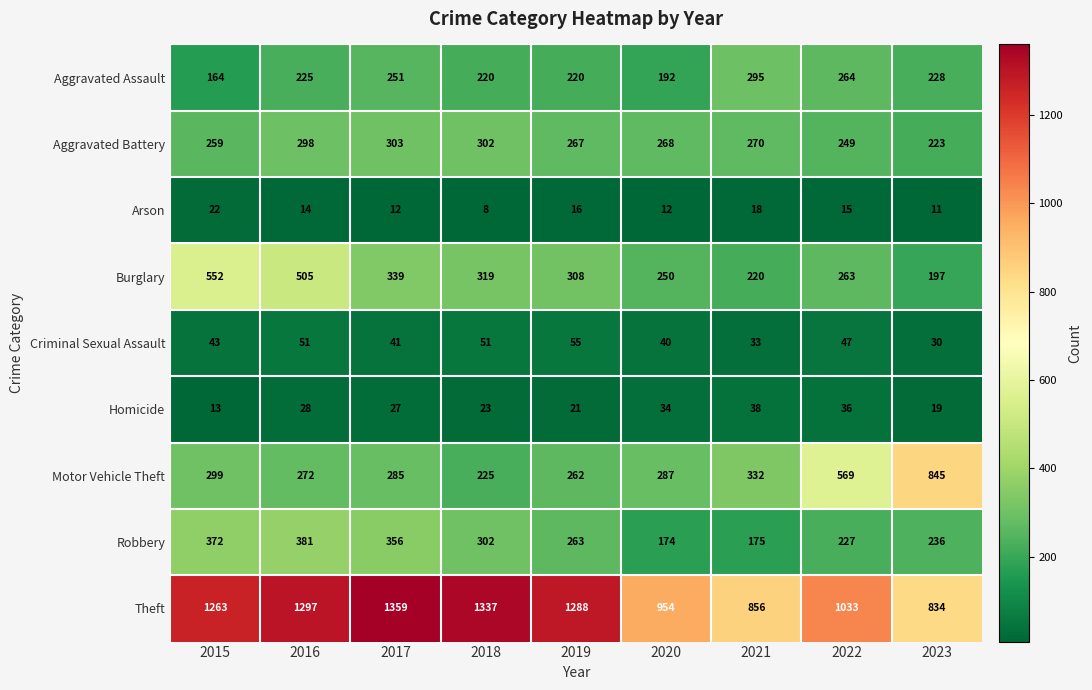

What is the sum of the Robbery values at 2015 and 2020?

546